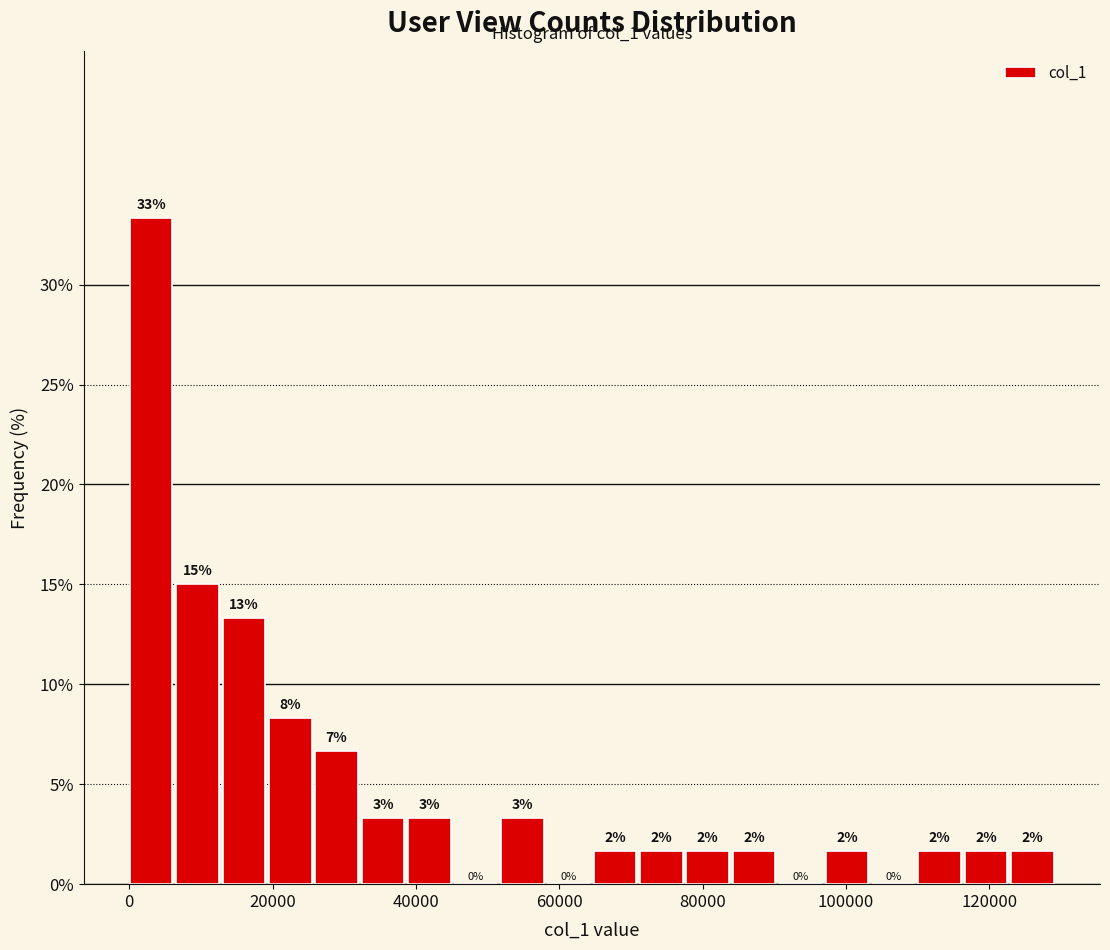

Read against the x-axis, roughly where is the centre of the tallest bar?

4000